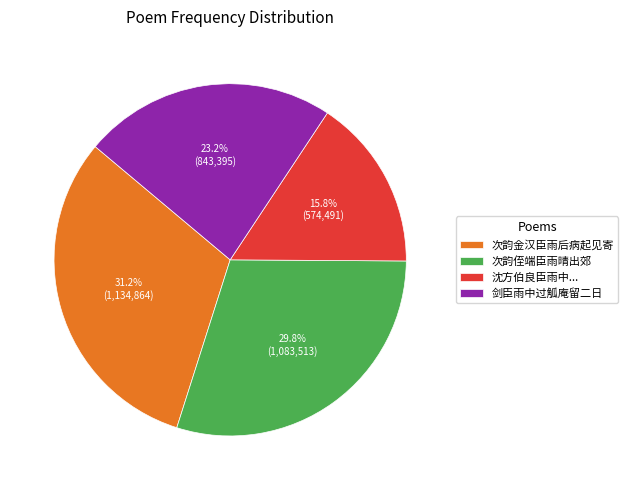

Does any single category account for the majority?

No